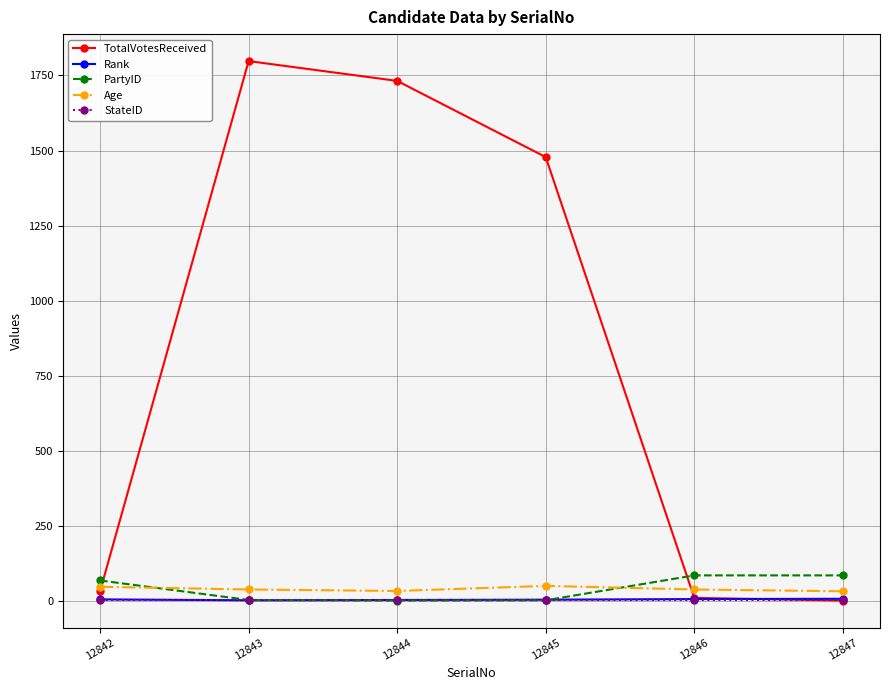

What is the difference between the highest and lowest values at 12842?

64